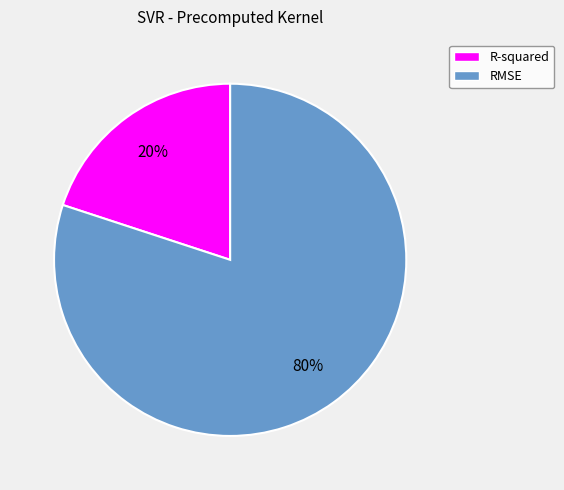

Do R-squared and RMSE together represent more than half of the pie?

Yes